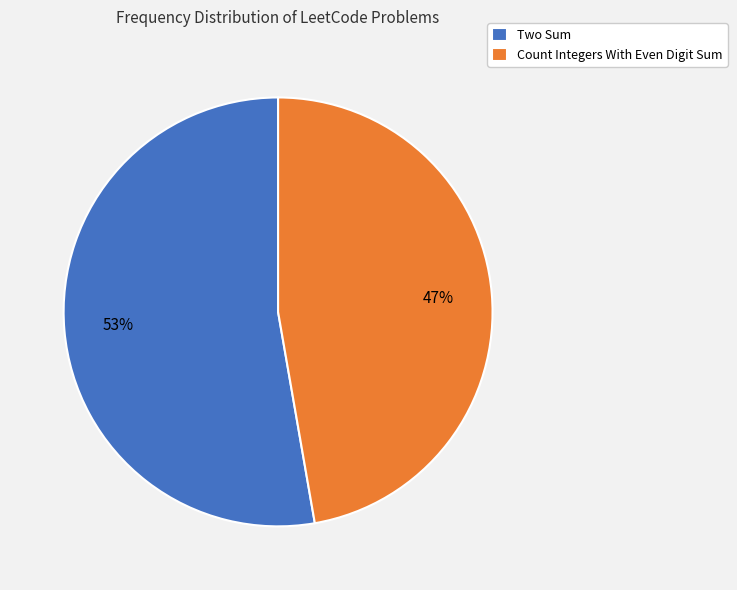

Which has a higher value, Two Sum or Count Integers With Even Digit Sum?

Two Sum